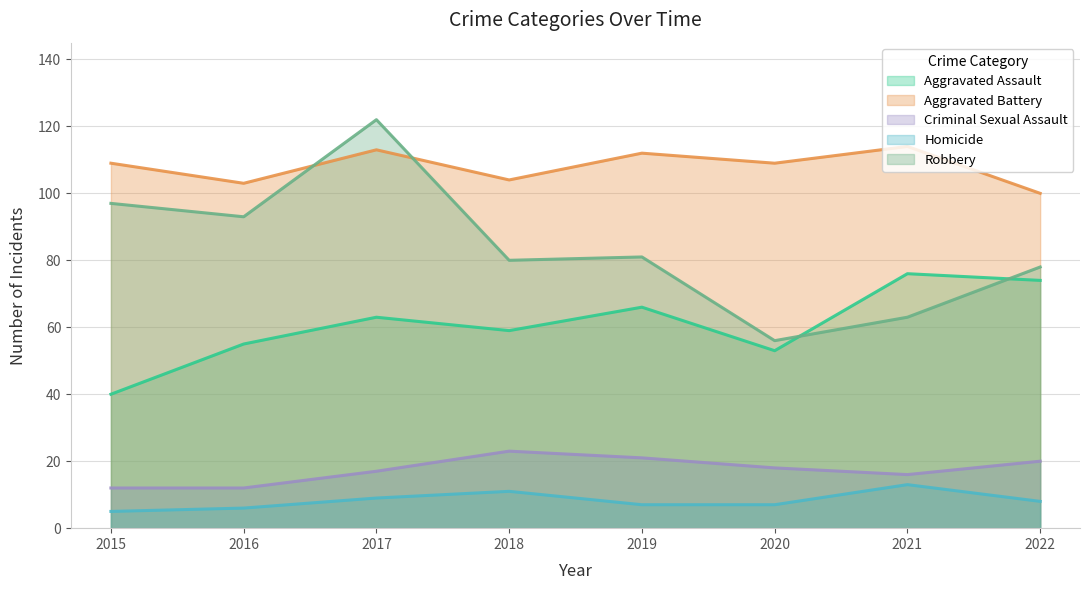

Which label corresponds to the largest value in the chart?

2017